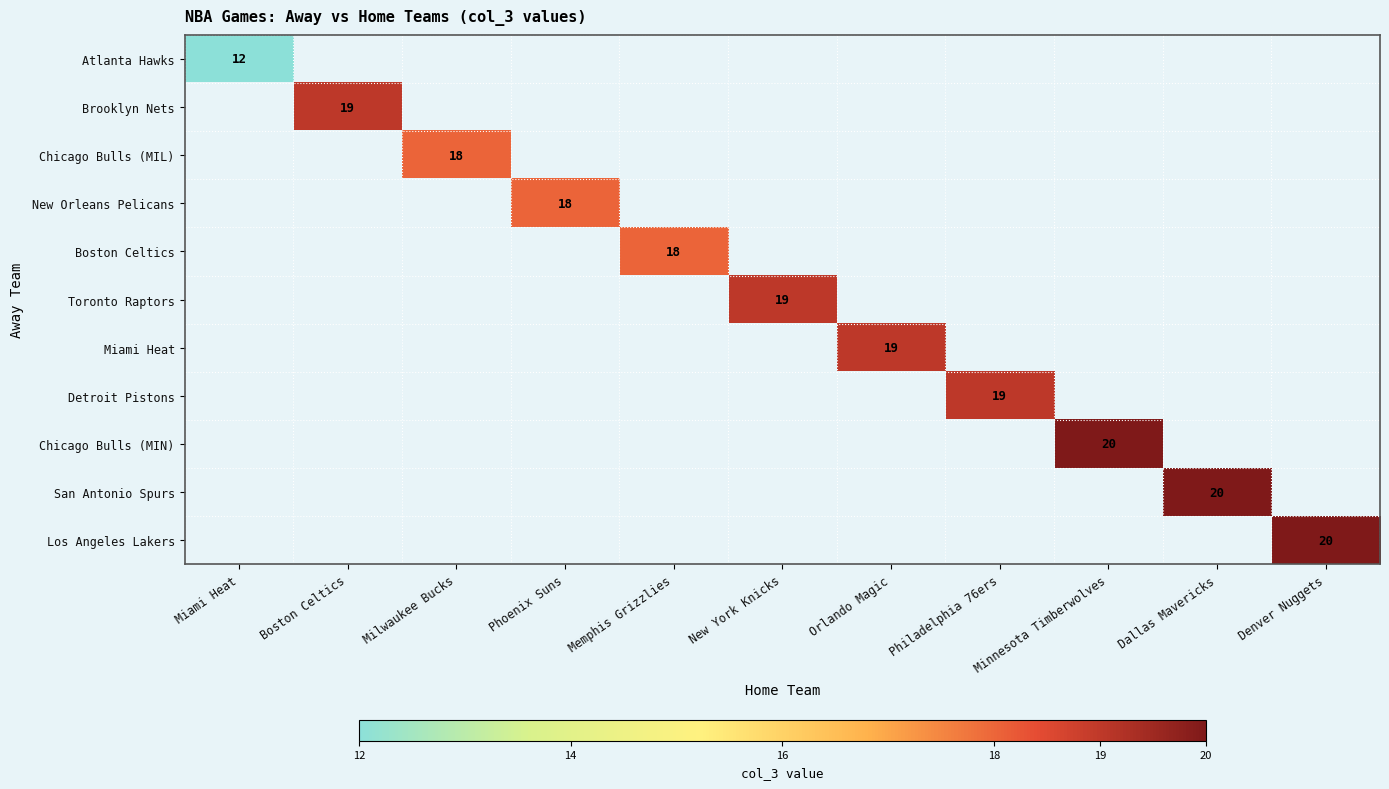

True or false: Chicago Bulls (MIL) has a value of 18 at Milwaukee Bucks.

True